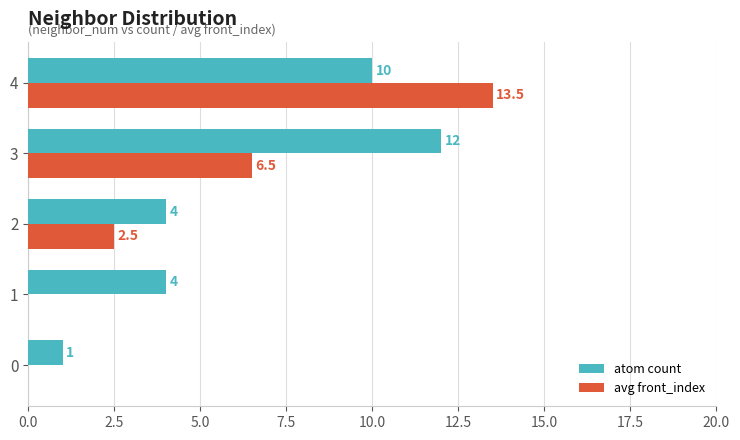

What is the greatest value displayed?

13.5